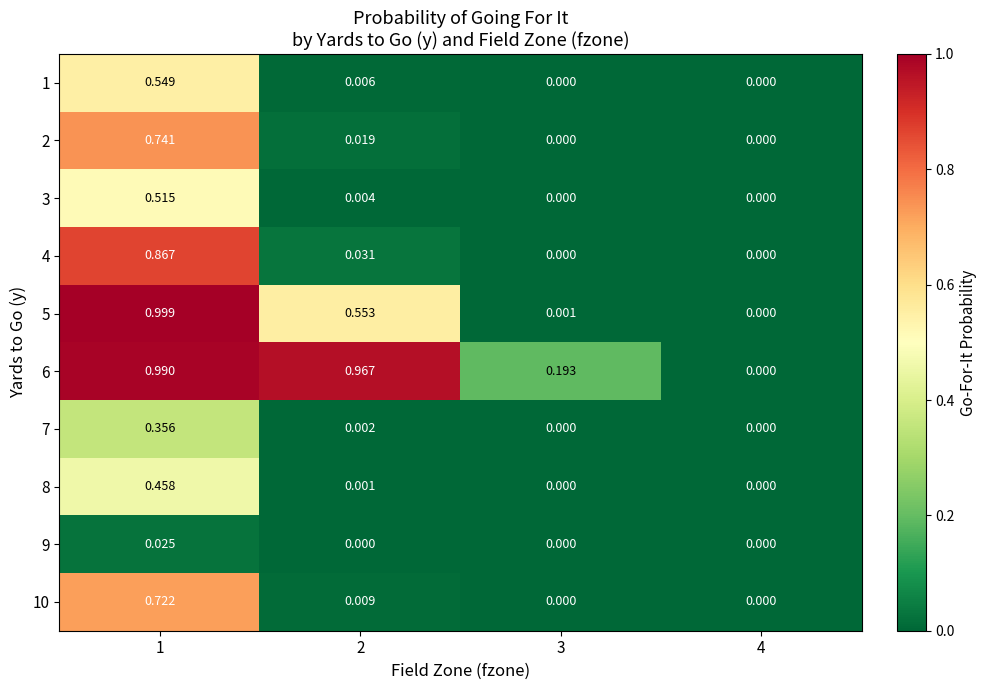

How many data points in 4 are above 0?

2